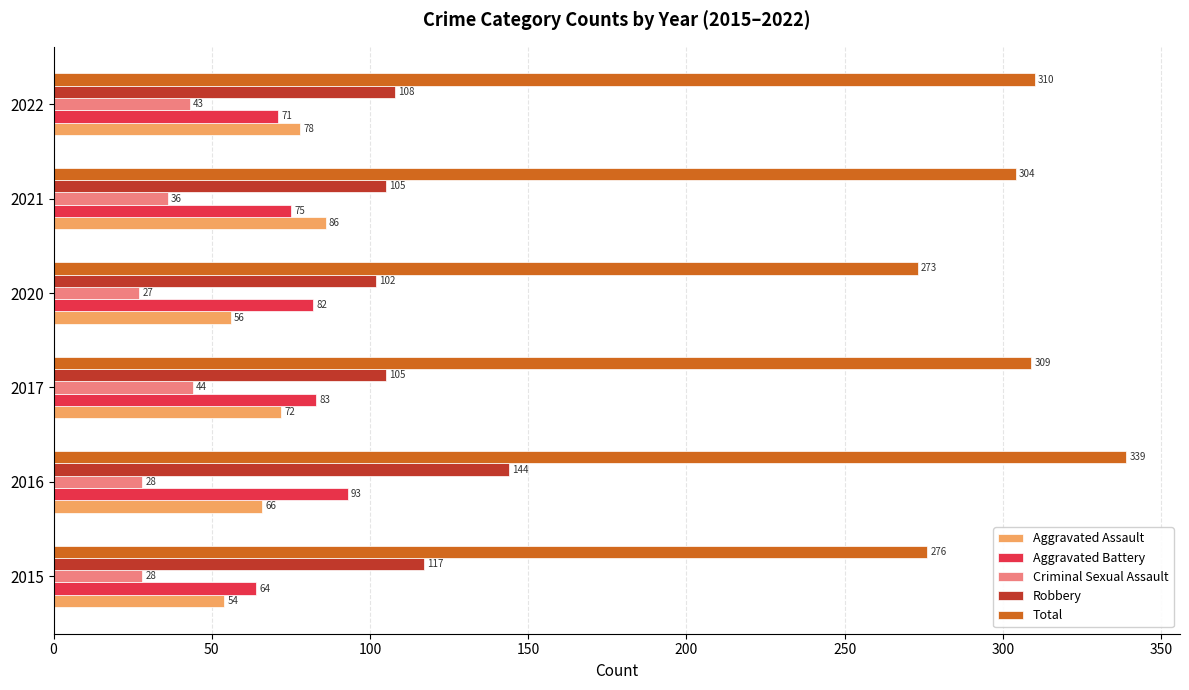

What are all the series names shown in the legend?

Aggravated Assault, Aggravated Battery, Criminal Sexual Assault, Robbery, Total